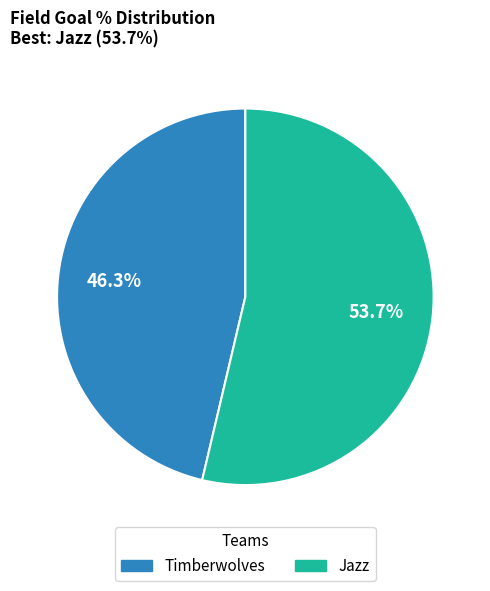

Is there a majority slice in this chart?

Yes